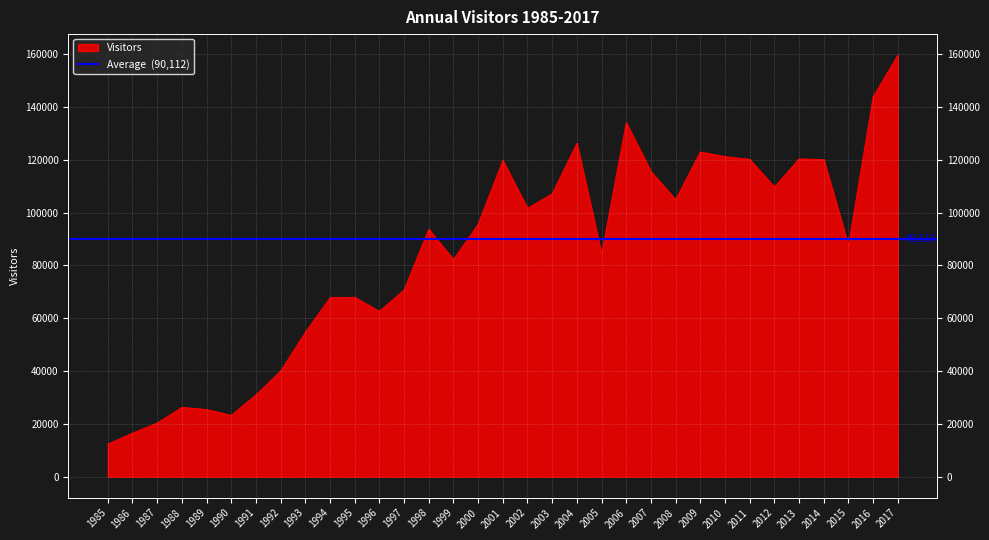

Which has a higher value, 1985 or 2003?

2003